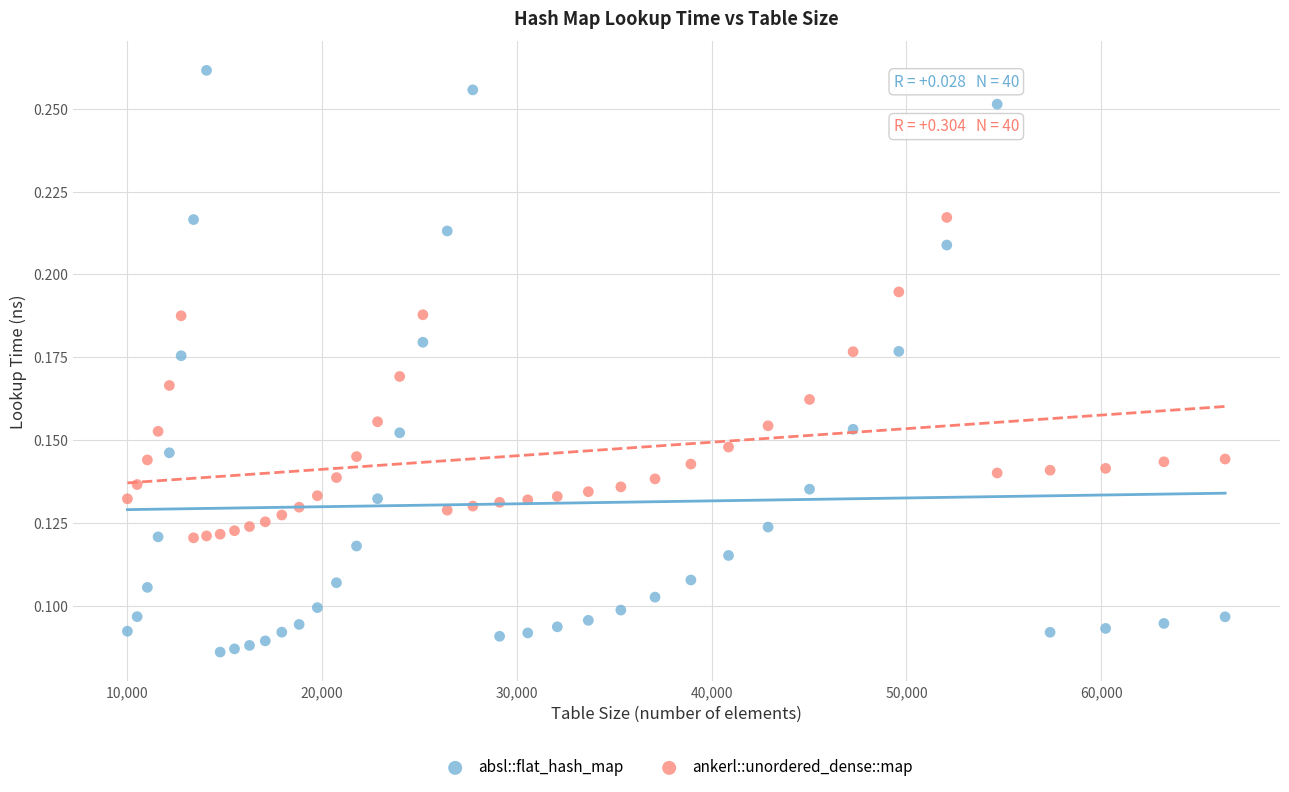

What are all the series names shown in the legend?

absl::flat_hash_map, ankerl::unordered_dense::map